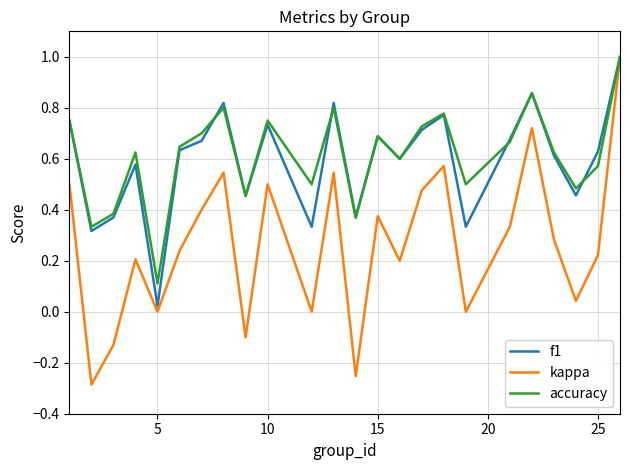

Count the number of data series in this chart.

3